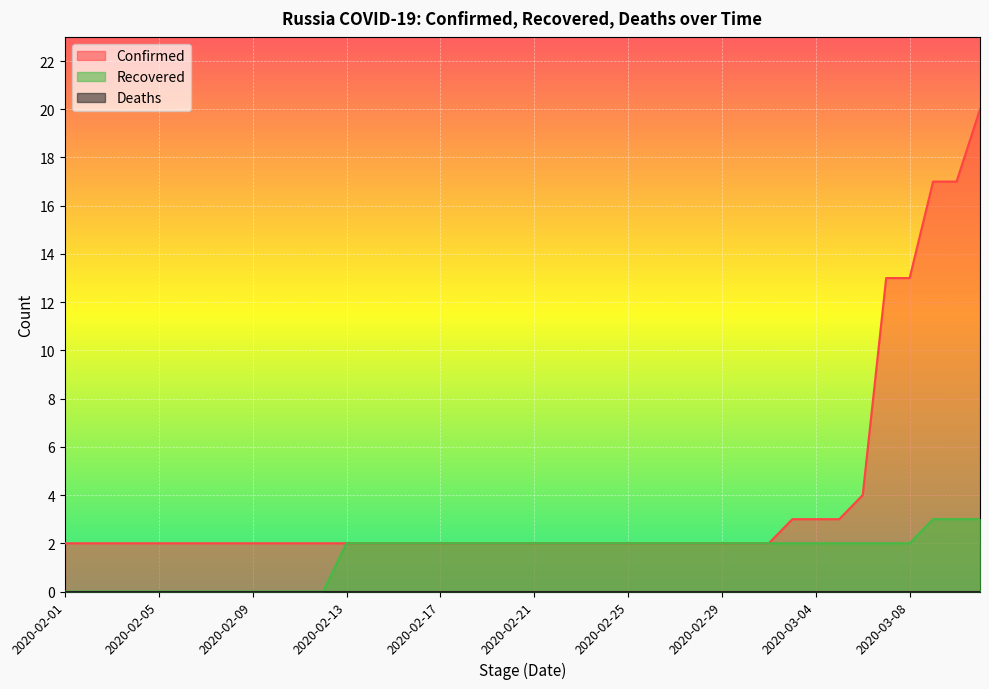

Is it true that Recovered equals 2 at 2020-02-13?

True